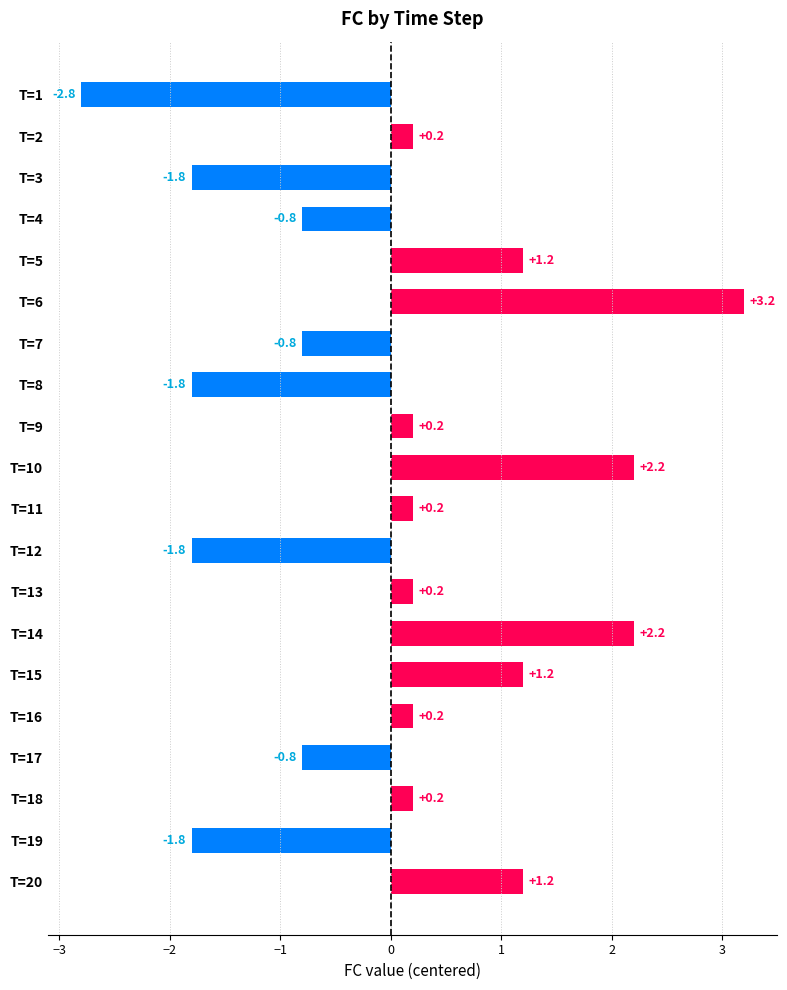

What is the difference between the maximum and minimum values?

6.0